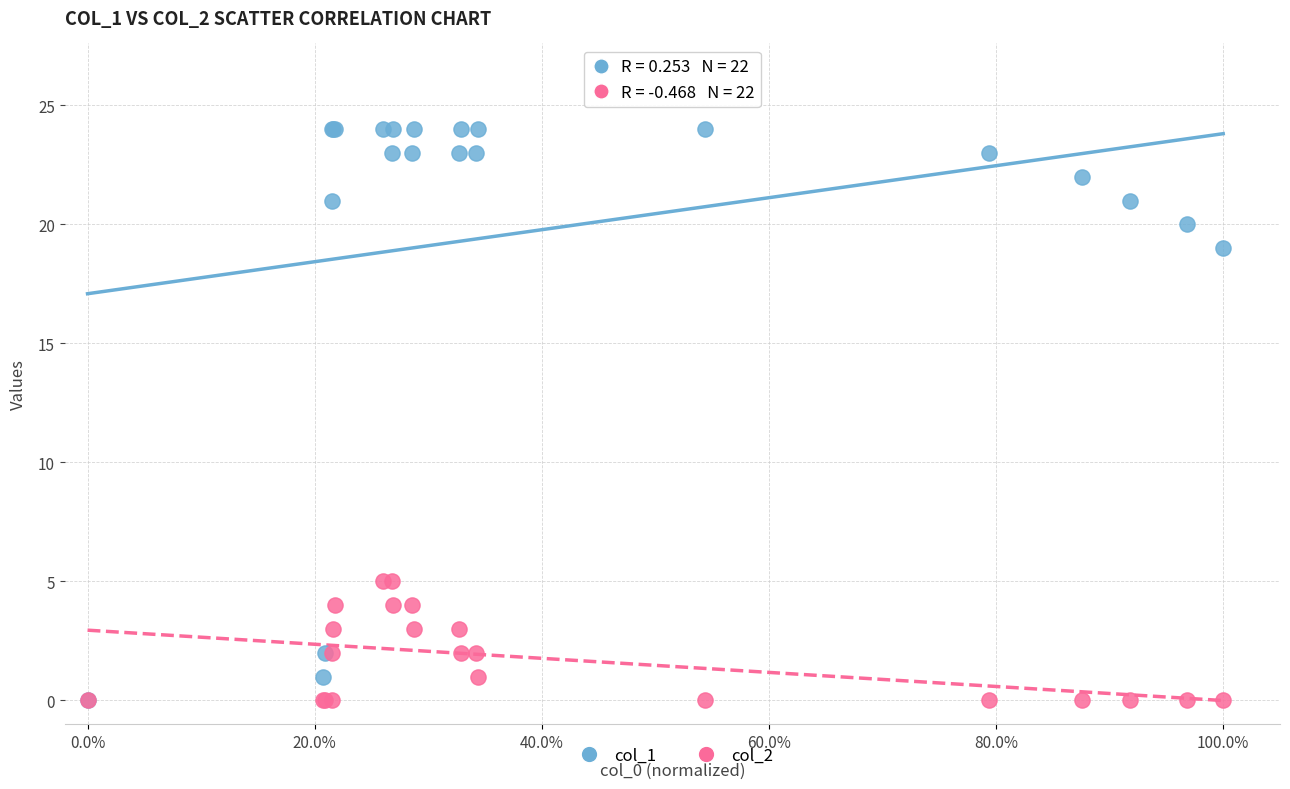

Which series contains the highest Y value?

col_1